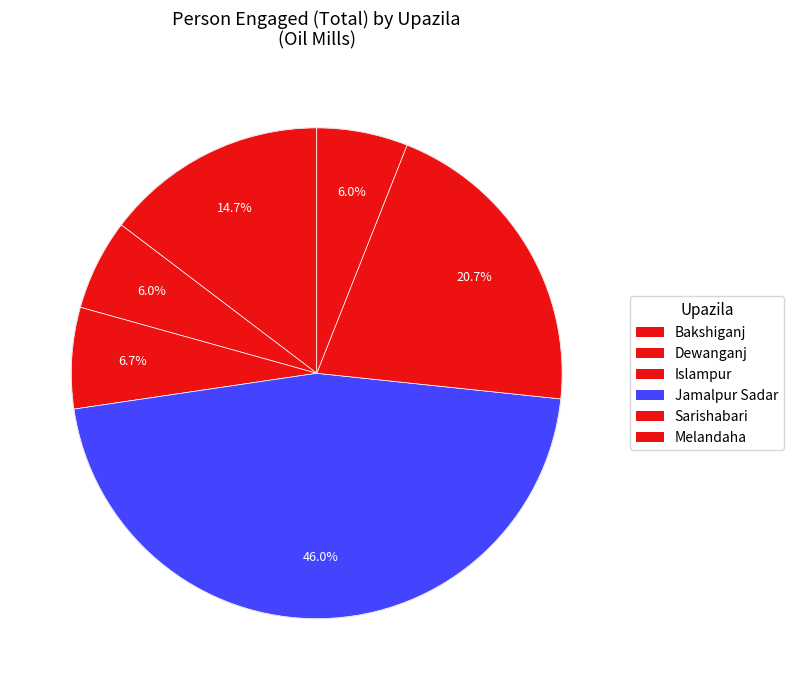

How many segments does this pie chart have?

6